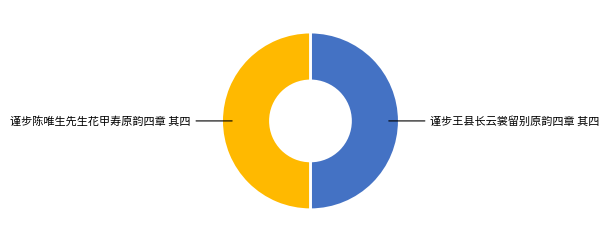

Which slice is the smallest?

谨步王县长云裳留别原韵四章 其四